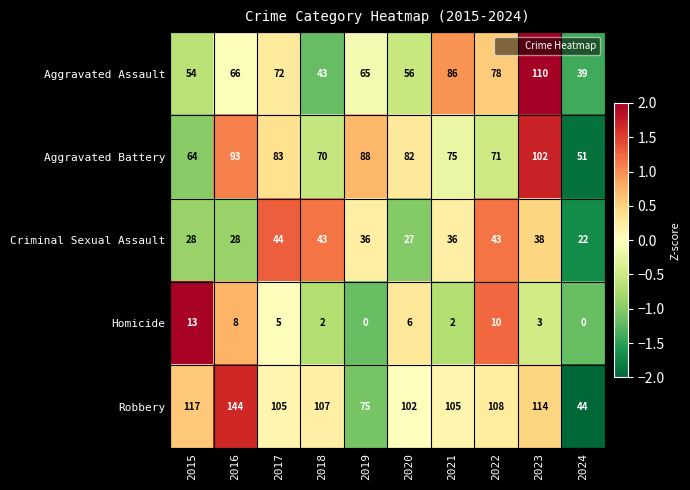

Where is Aggravated Battery nearest to the value 76?

2021